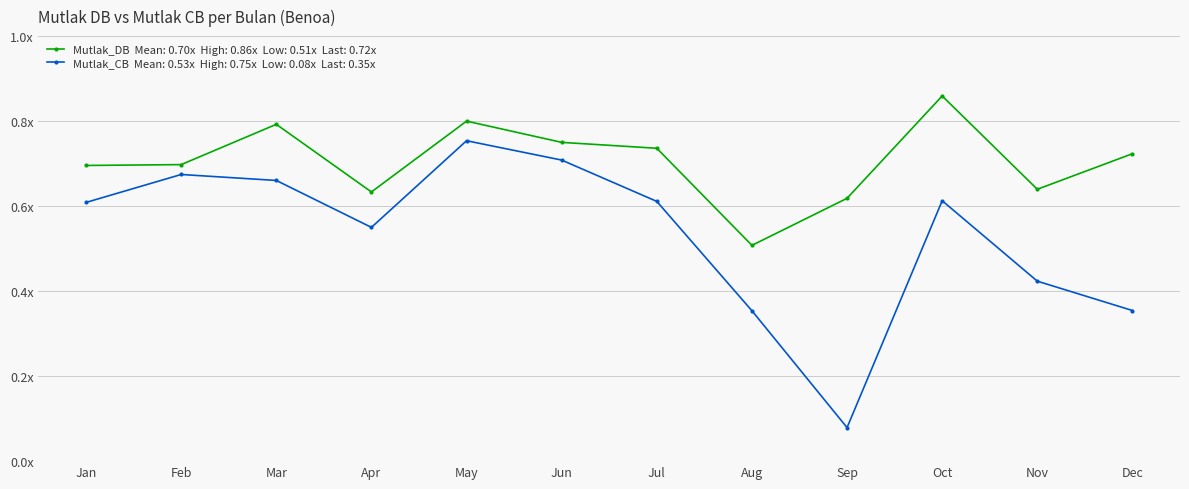

What is the total value across all series at May?

1.6